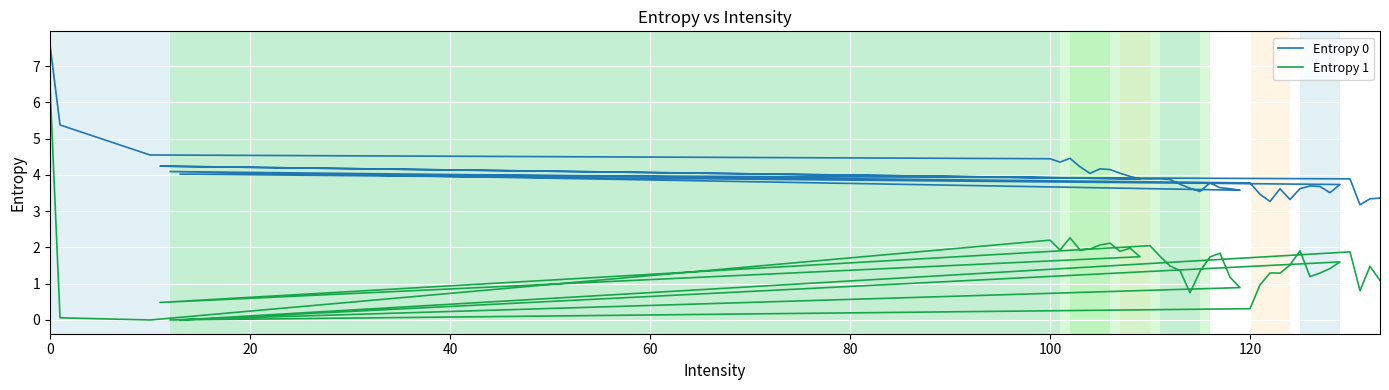

How many interior local valleys does the Entropy 1 series have?

11